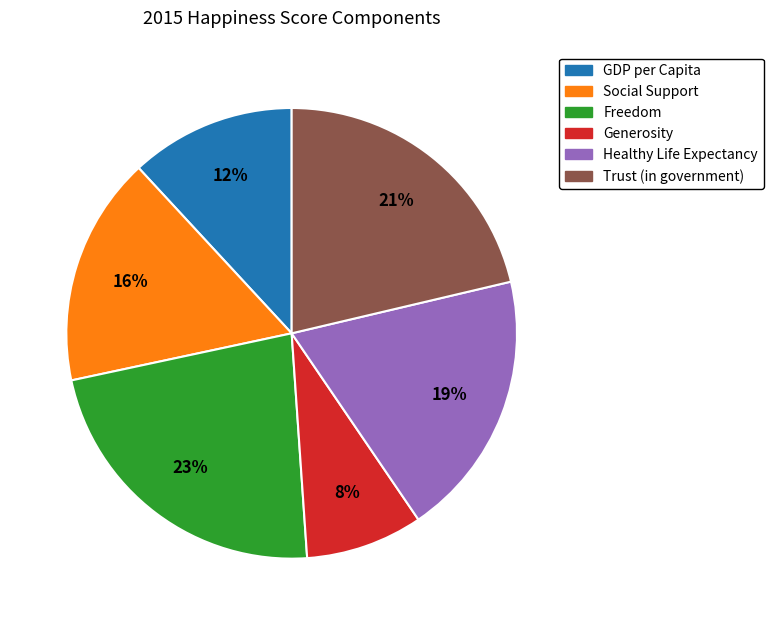

True or false: Trust (in government) accounts for 9% of the total.

False